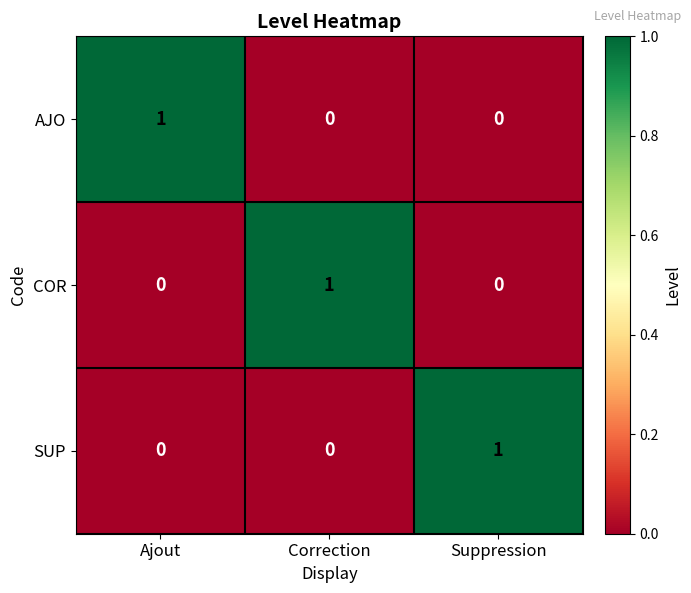

The value of COR at Correction is 2. True or false?

False